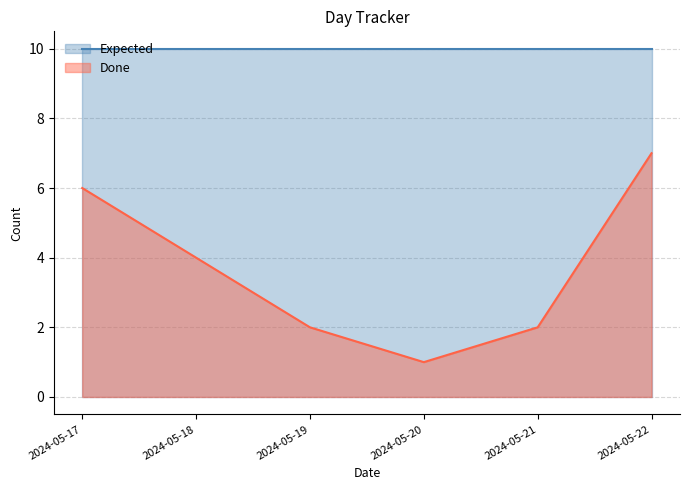

Does the chart have visible grid lines?

Yes